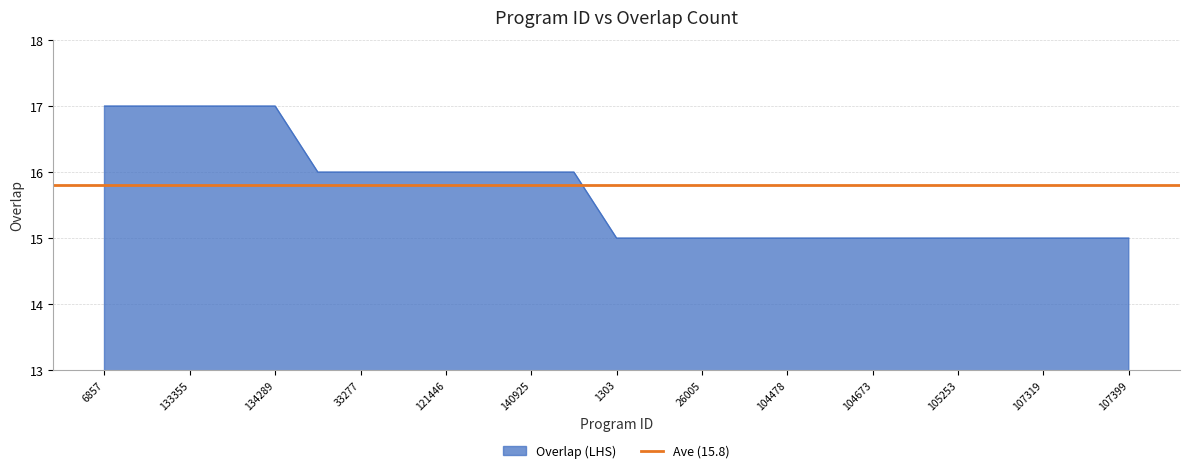

True or false: the data shows 26 at 64350.

False